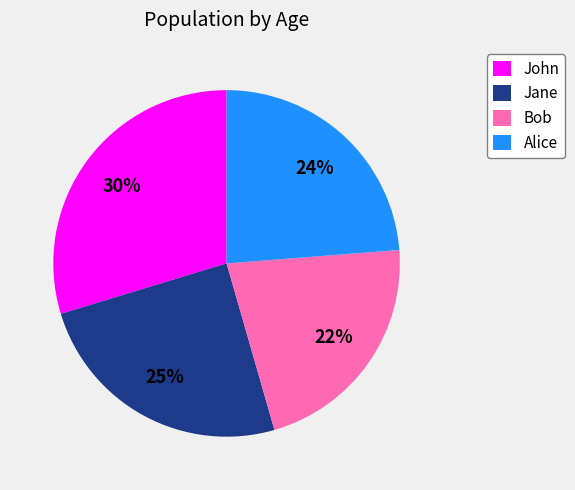

Approximately how many times larger is the value at Alice compared to Bob?

1.1